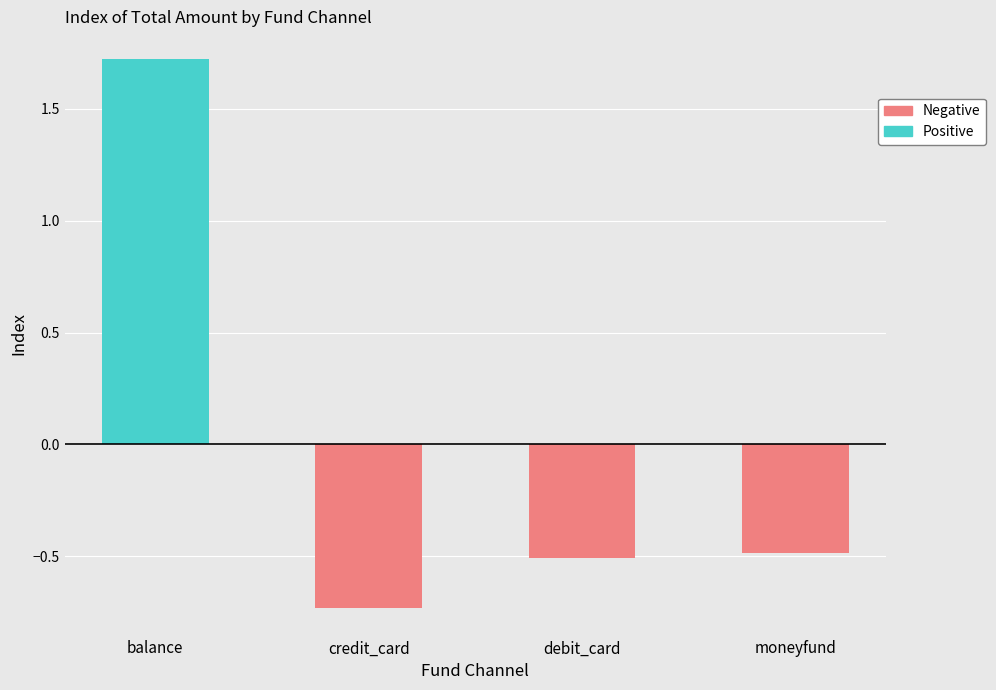

At which category is the sum across all series the highest?

balance